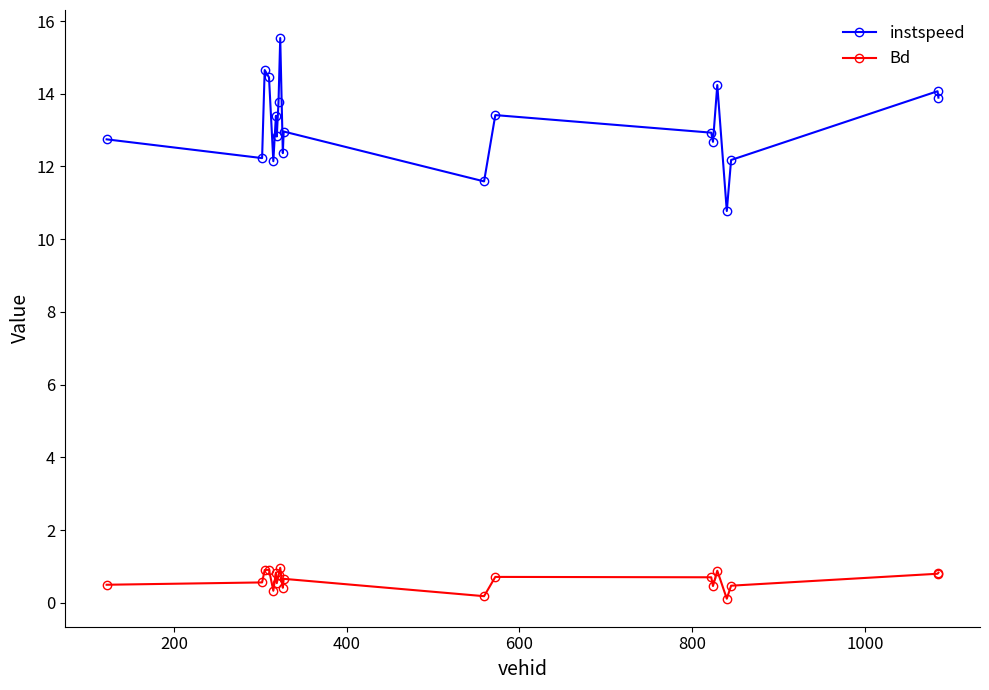

How many data points in instspeed are above 12?

18